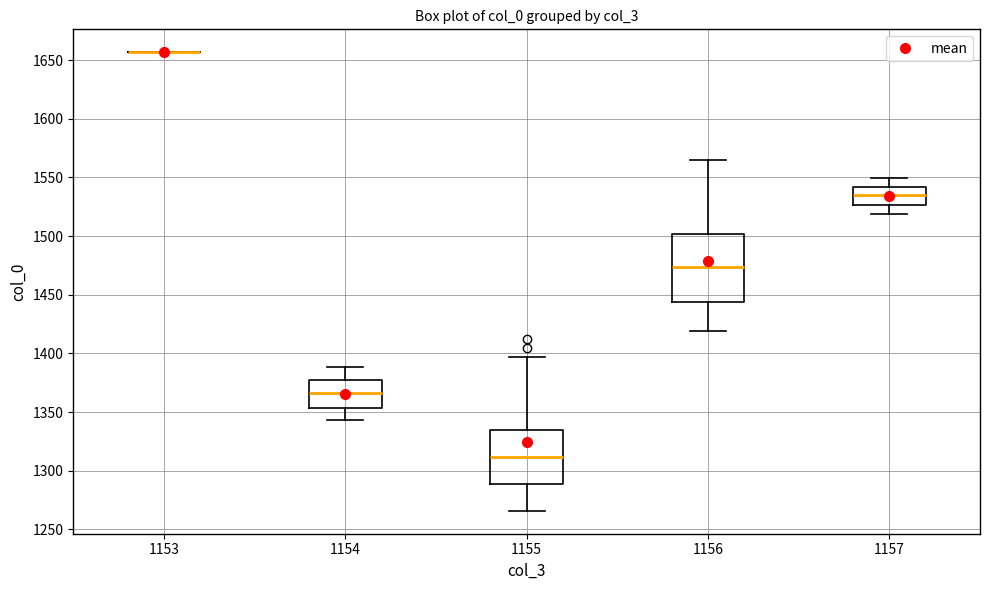

Reading left to right, transcribe this box plot: for each box, give where its median line is, the range the box spans, and where its two whiskers end, as read against the y-axis. The values are not printed on the chart, so give them approximately, as read against the axis.

1153: box collapsed to a line at 1655, whiskers 1655 to 1655
1154: median 1365, box 1355 to 1375, whiskers 1345 to 1390
1155: median 1310, box 1290 to 1335, whiskers 1265 to 1395
1156: median 1475, box 1445 to 1500, whiskers 1420 to 1565
1157: median 1535, box 1525 to 1540, whiskers 1520 to 1550